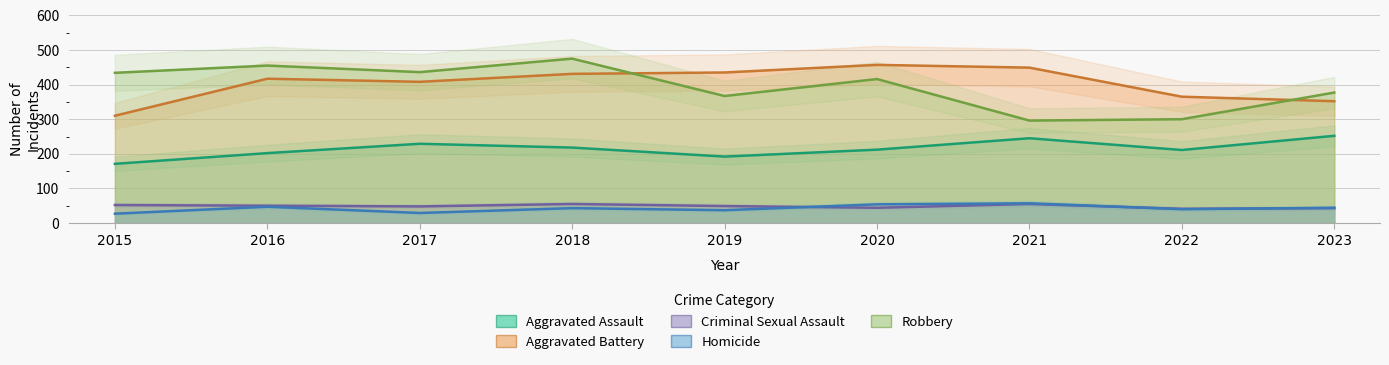

True or false: Homicide and Criminal Sexual Assault cross at least once.

True